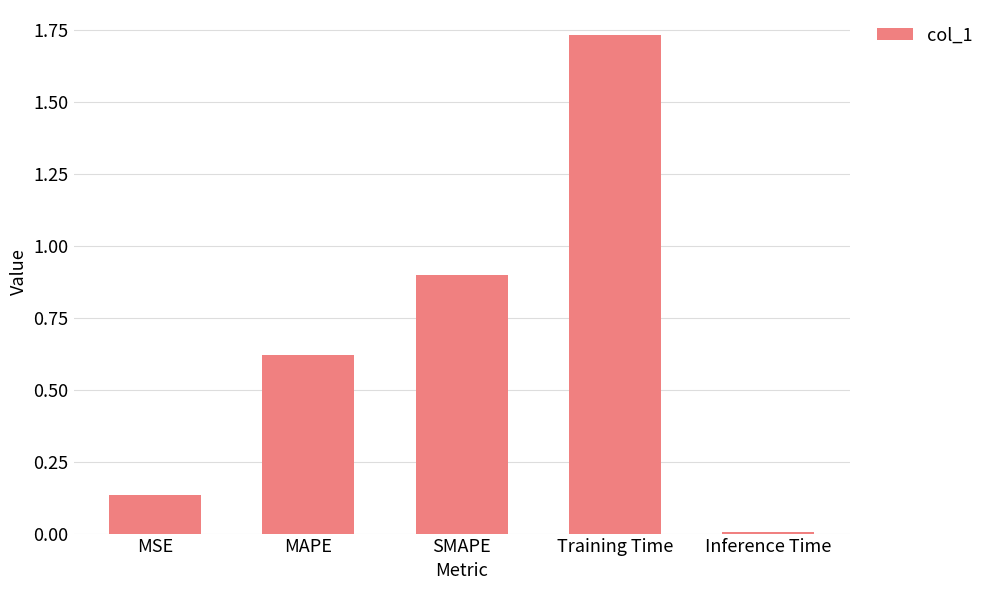

What is the sum of all values?

3.4